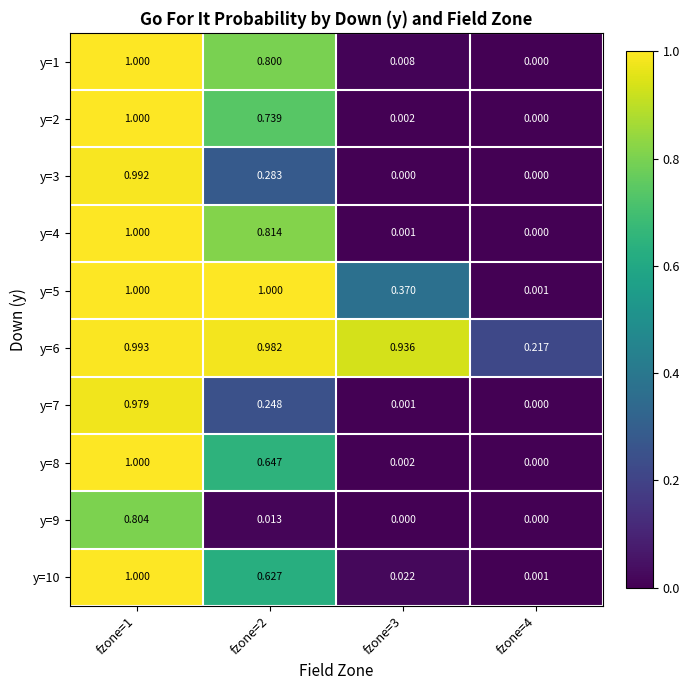

How many series are shown in this chart?

10